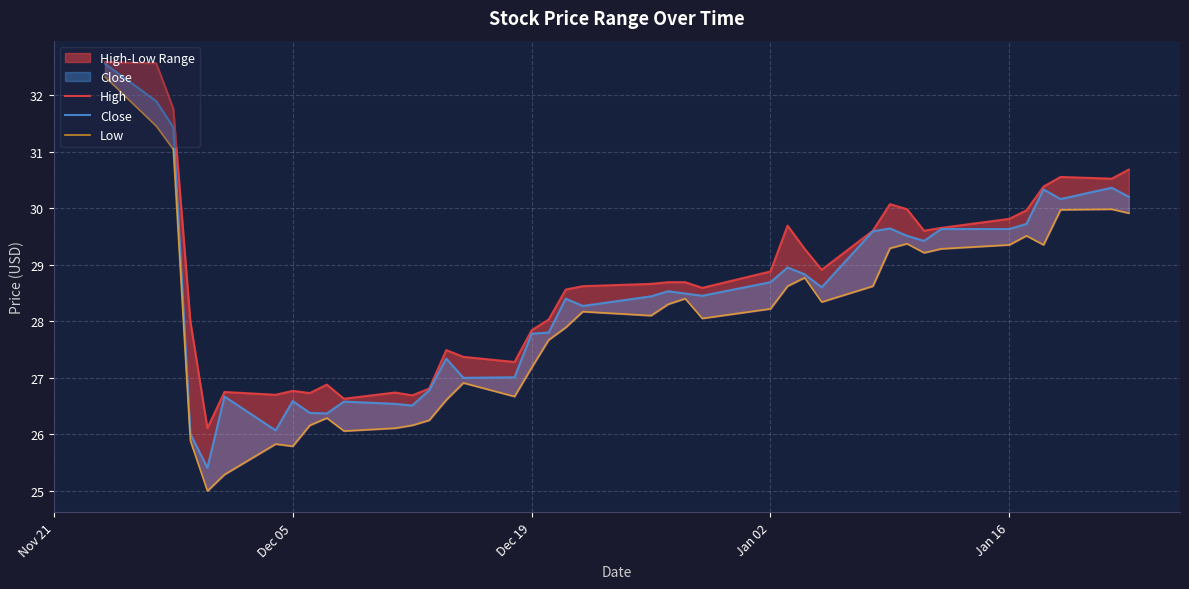

True or false: High has a value of 44.7 at 33.

False